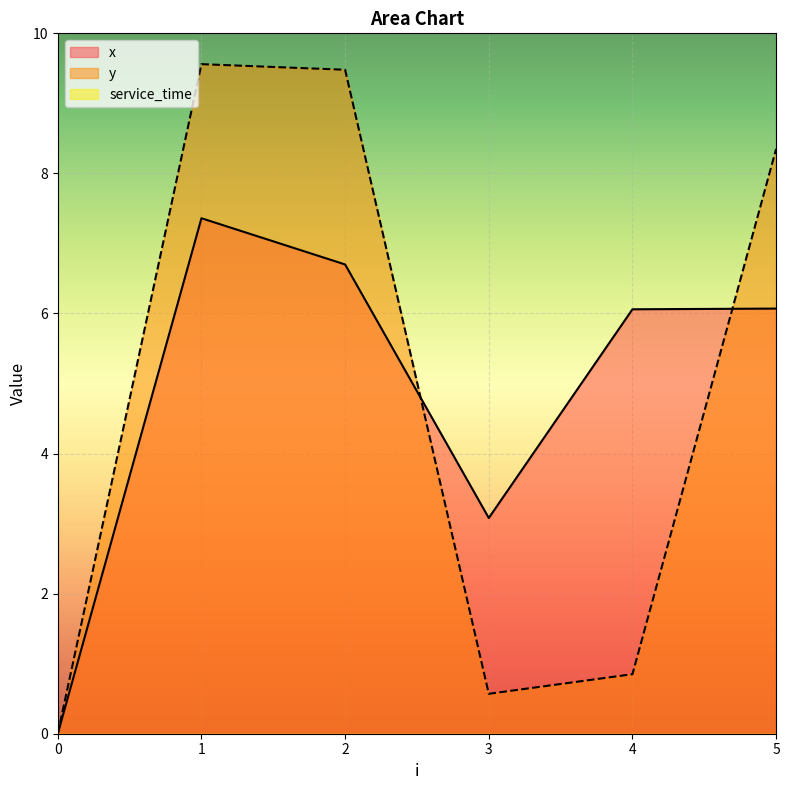

In y, how many points are lower than both neighbors (excluding endpoints)?

1